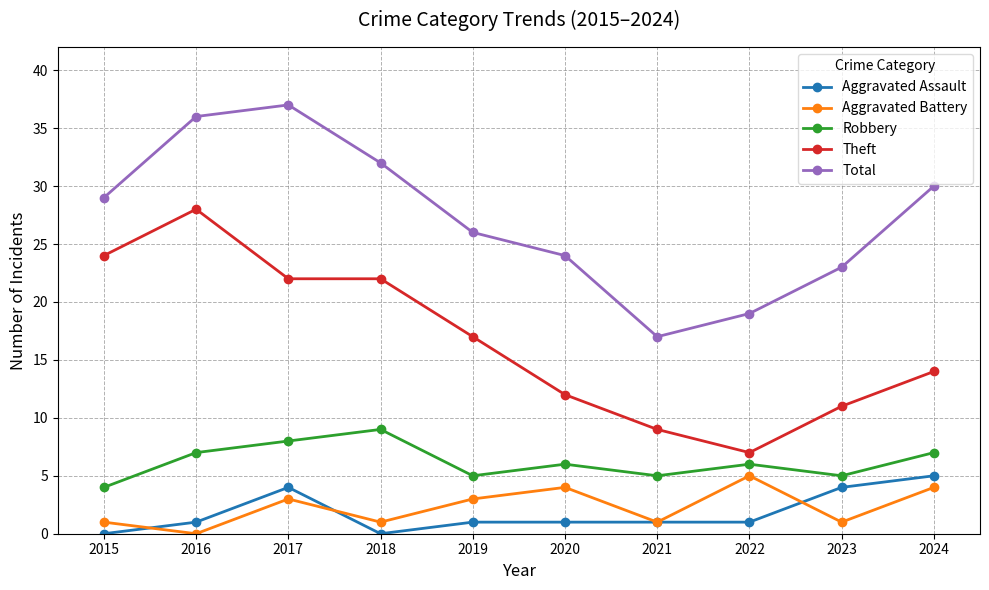

Is the value of Robbery at 2019 greater than the value of Aggravated Assault at 2018?

Yes